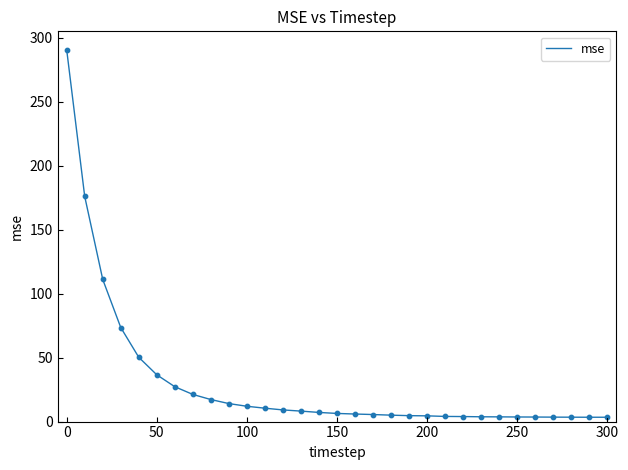

What is the greatest value displayed?

290.8